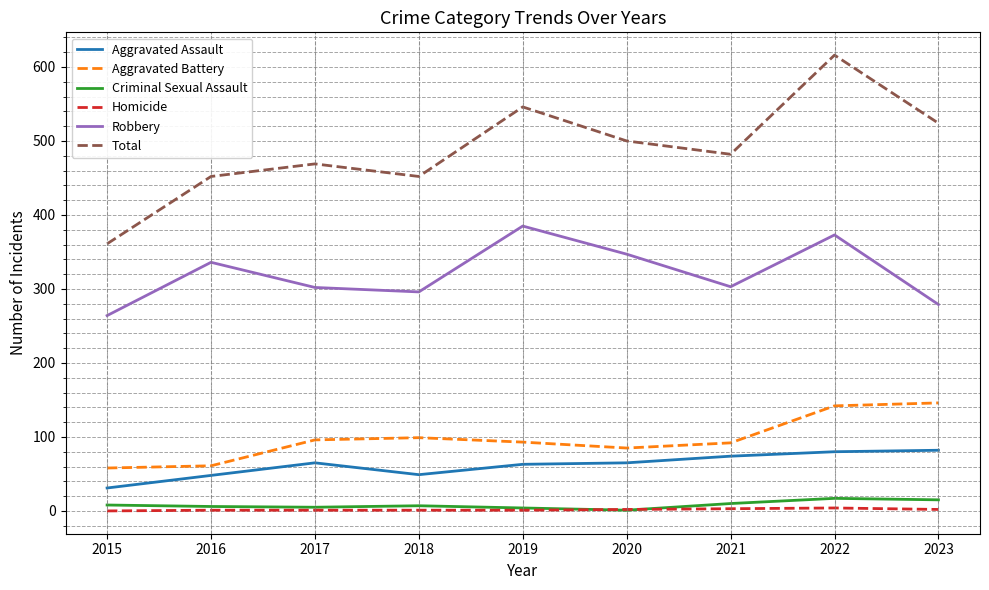

What are all the series names shown in the legend?

Aggravated Assault, Aggravated Battery, Criminal Sexual Assault, Homicide, Robbery, Total